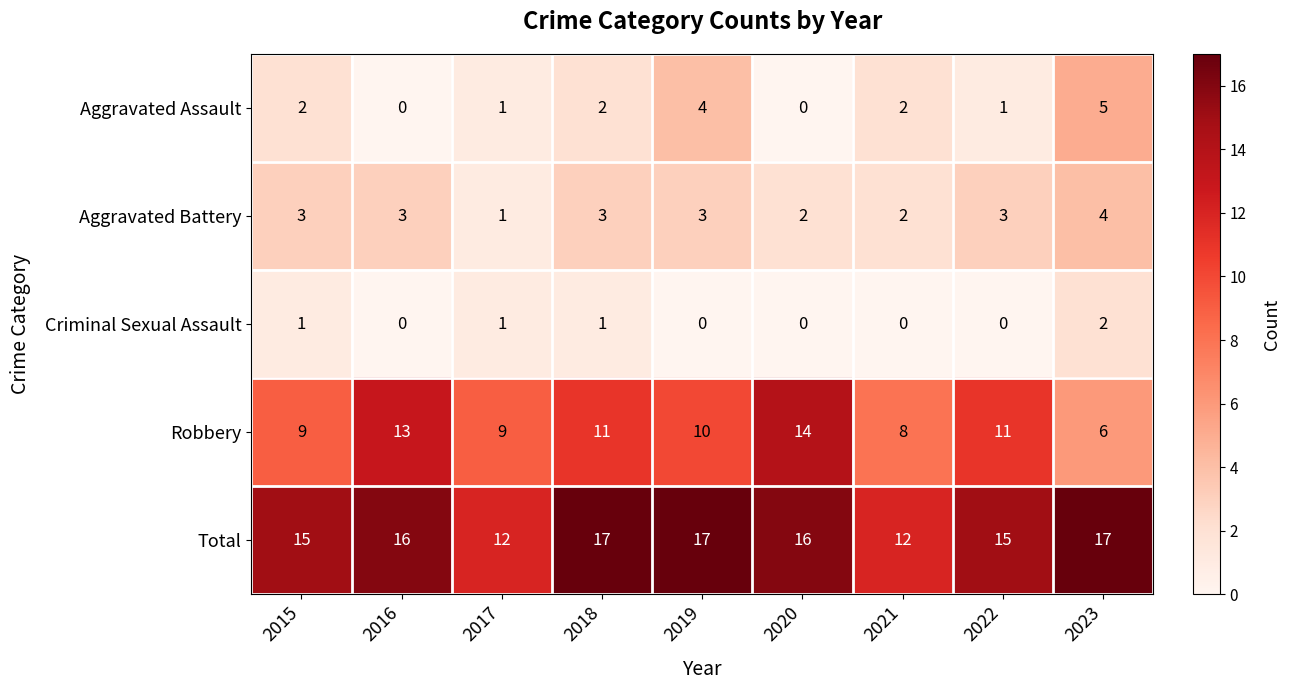

Count the Criminal Sexual Assault values in the range 0 to 1.

8